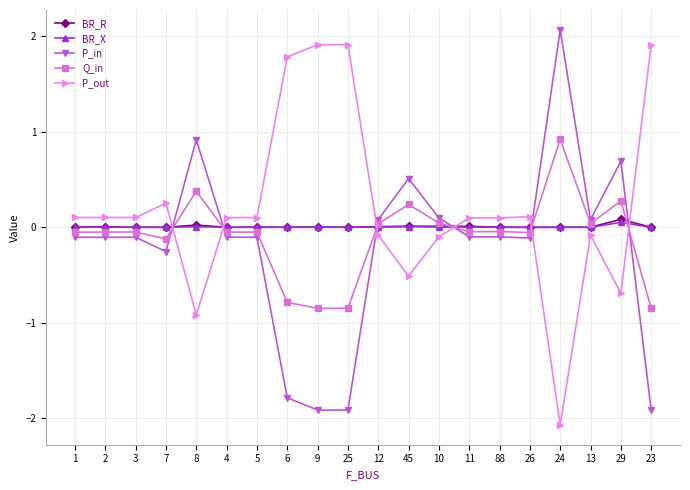

What is the smallest value displayed?

-2.1